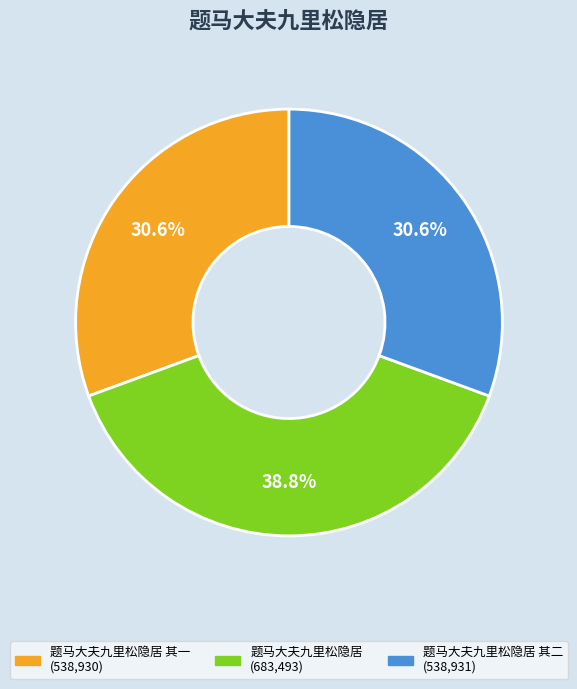

Does any single category account for the majority?

No